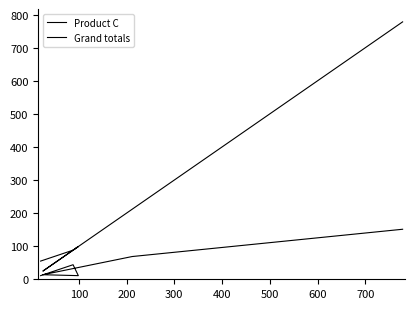

What is the value of the Product C point at the 2nd from the left?

44.0